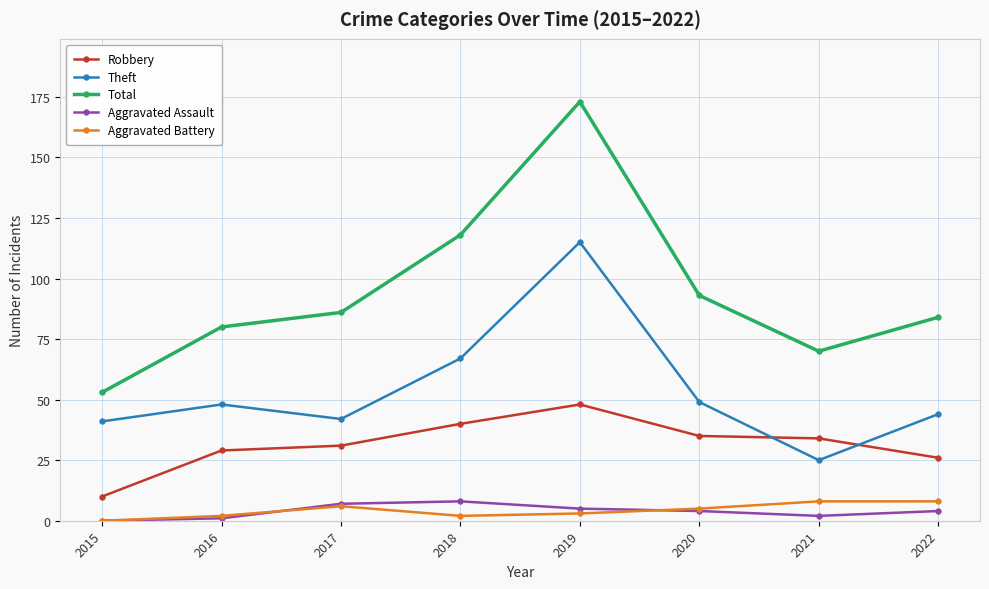

Which series changed the most between 2017 and 2018?

Total